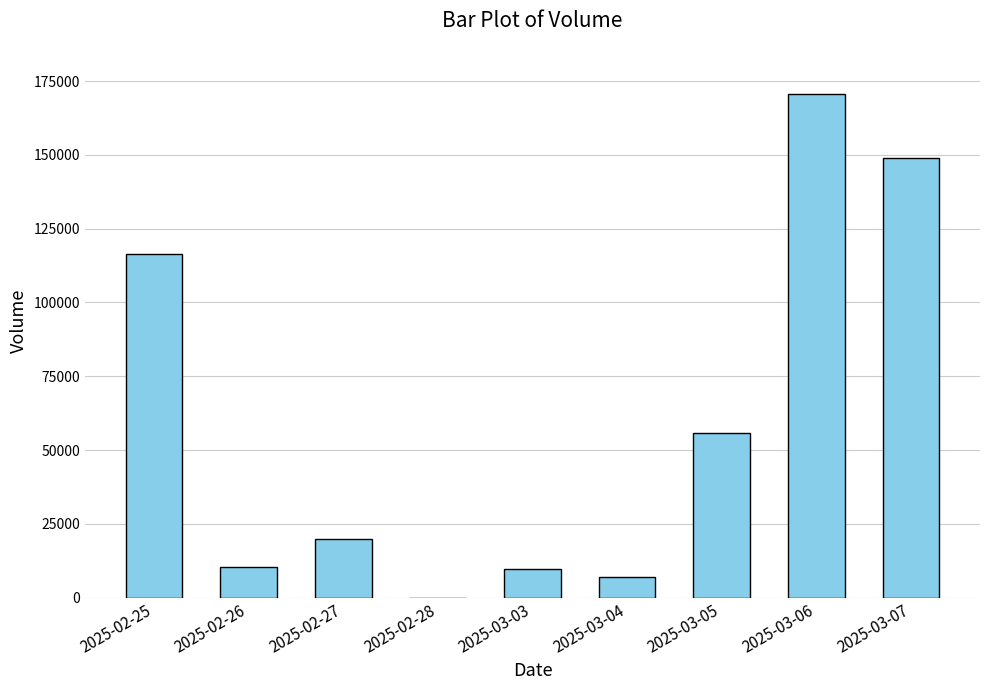

Is it true that the value at 2025-03-06 is 83143?

False